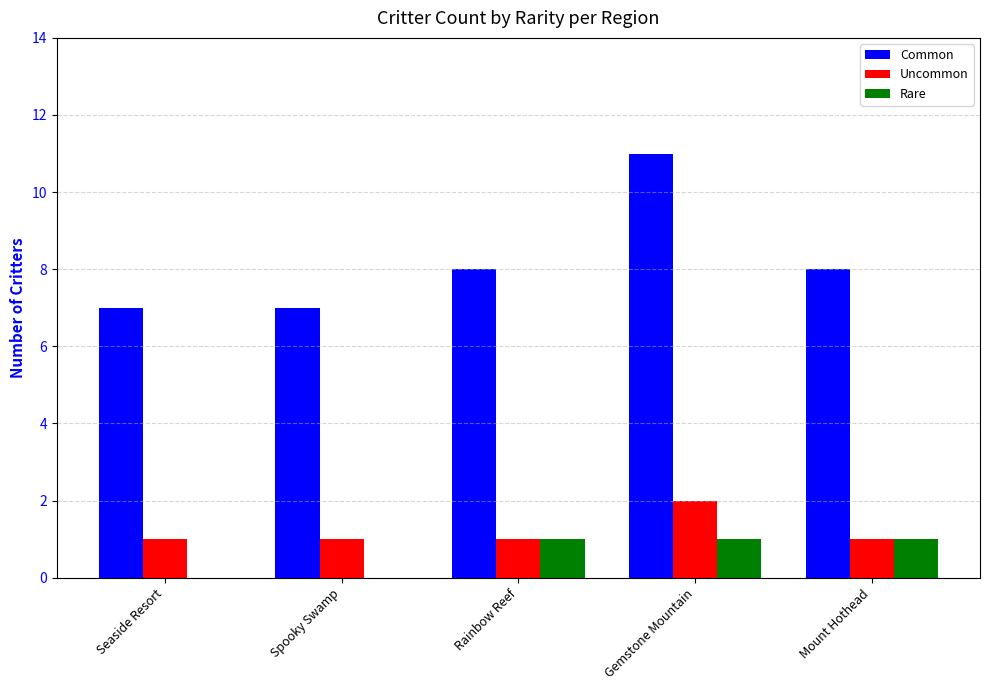

Count the Uncommon values in the range 1 to 2.

5